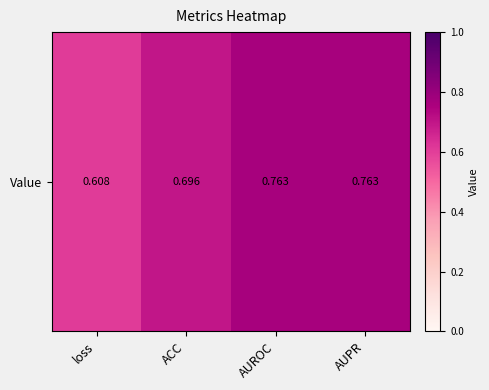

Reading left to right, transcribe all the data shown in this chart.

loss=0.6	ACC=0.7	AUROC=0.8	AUPR=0.8